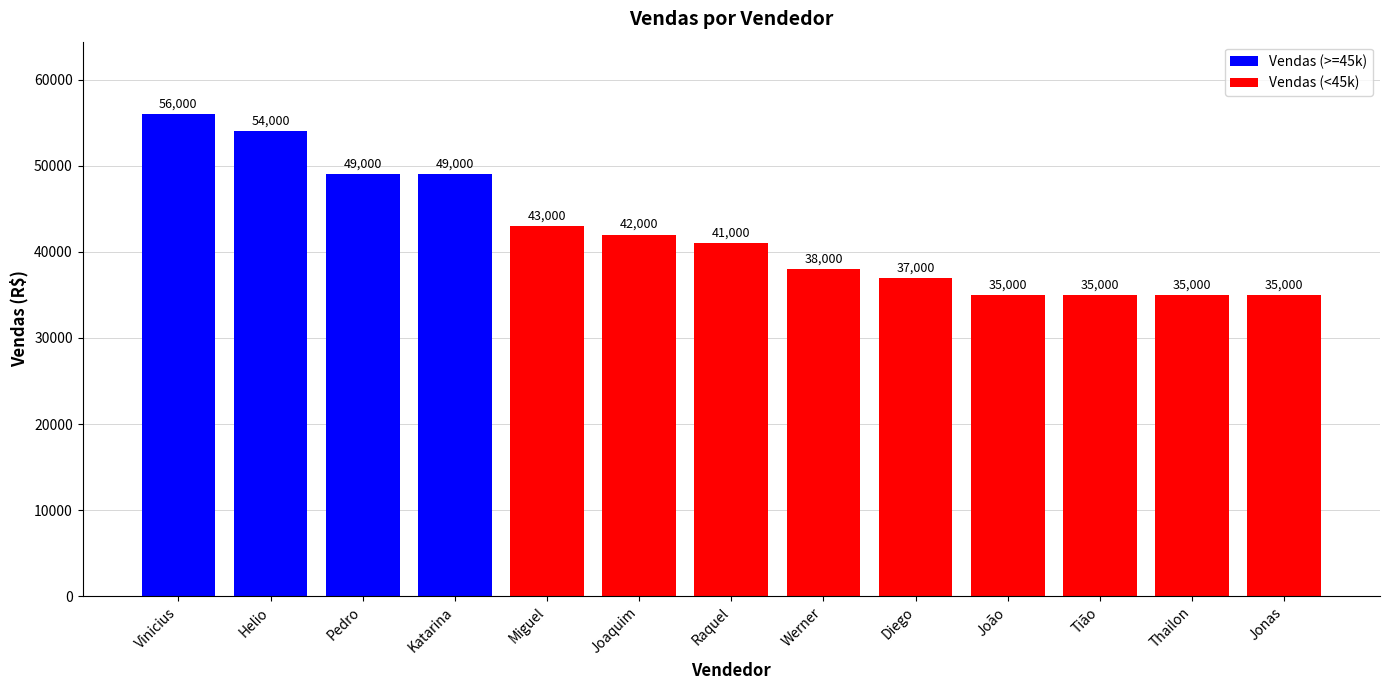

What is the label of the 7th bar from the right?

Raquel